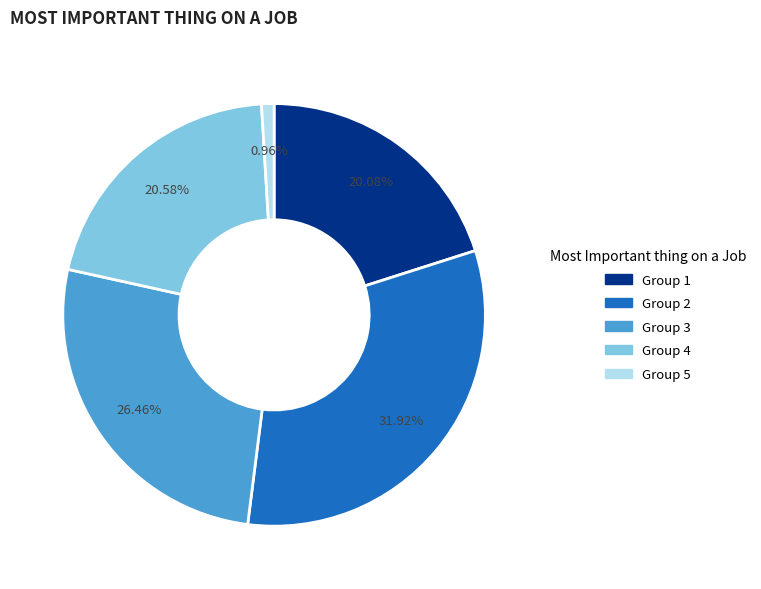

Does any single category account for the majority?

No